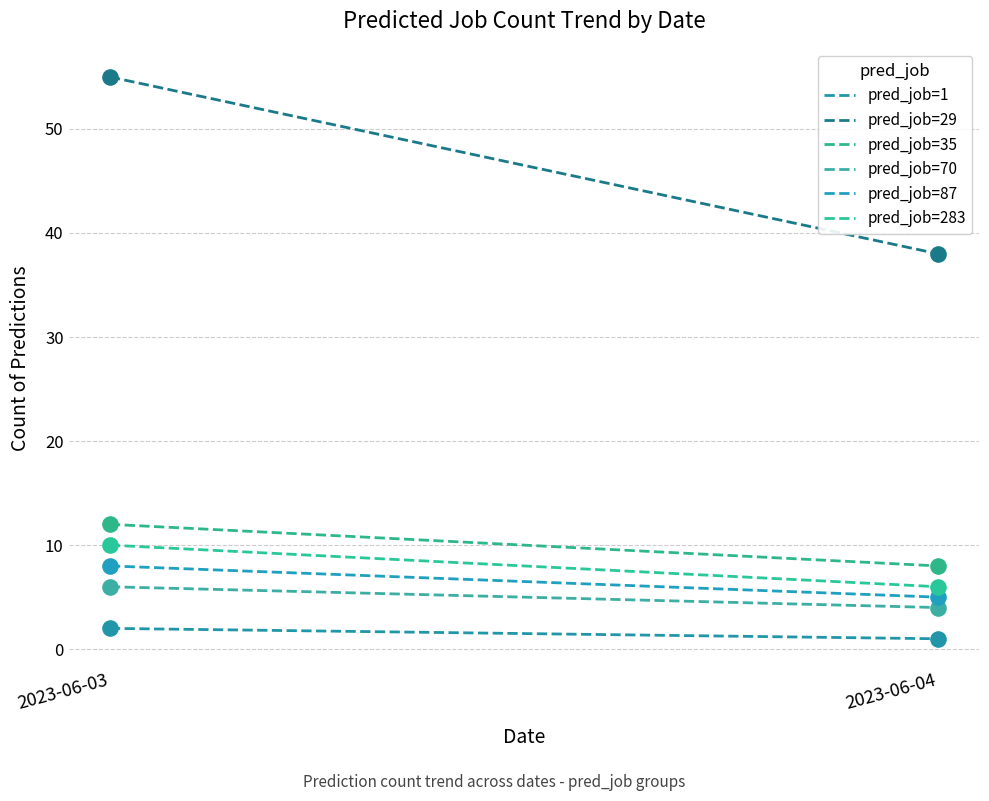

At which category is the sum across all series the highest?

2023-06-03